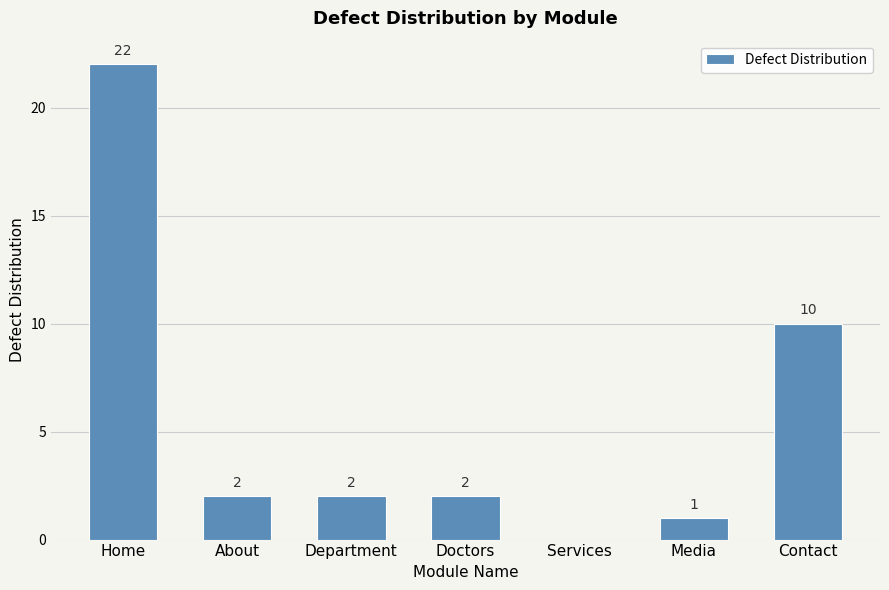

Is it true that the value at About is 1?

False